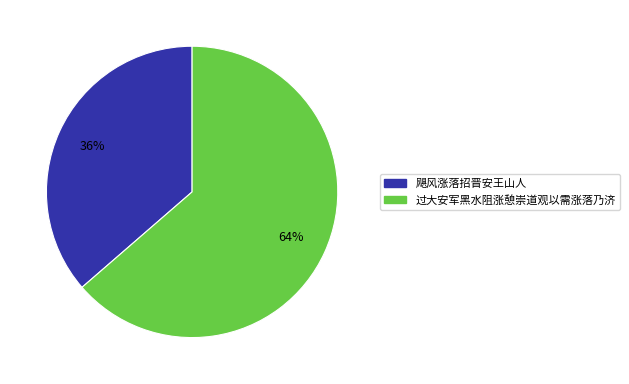

To the nearest percent, what portion does 飓风涨落招晋安王山人 represent?

36%